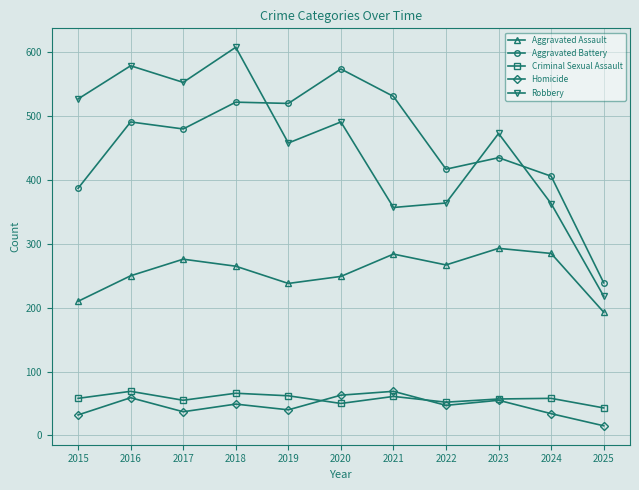

What is the spread (max minus min) of values at 2017?

516